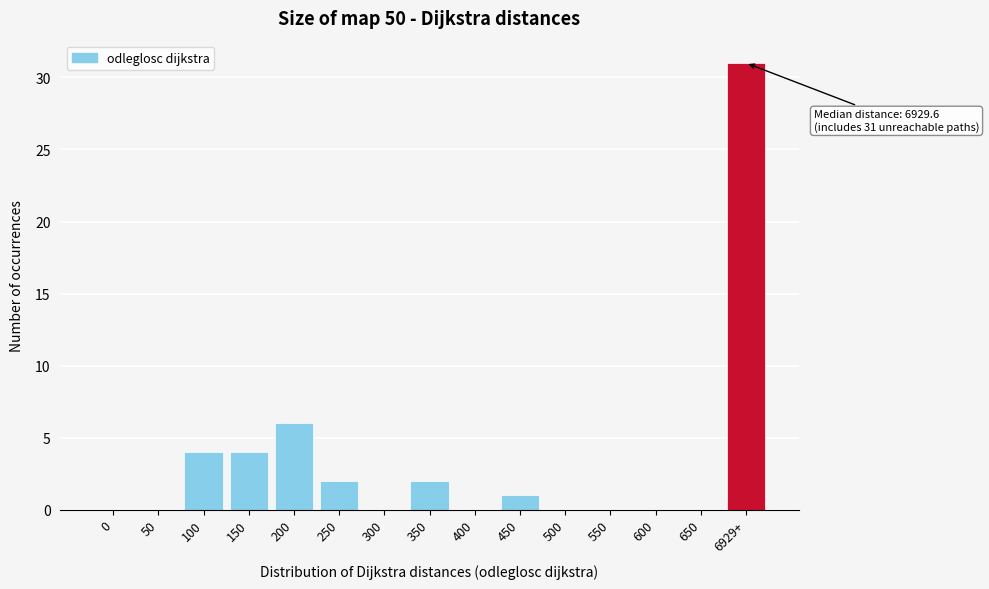

Reading left to right, what are all the values shown in this chart?

0=0	50=0	100=4	150=4	200=6	250=2	300=0	350=2	400=0	450=1	500=0	550=0	600=0	650=0	6929+=31